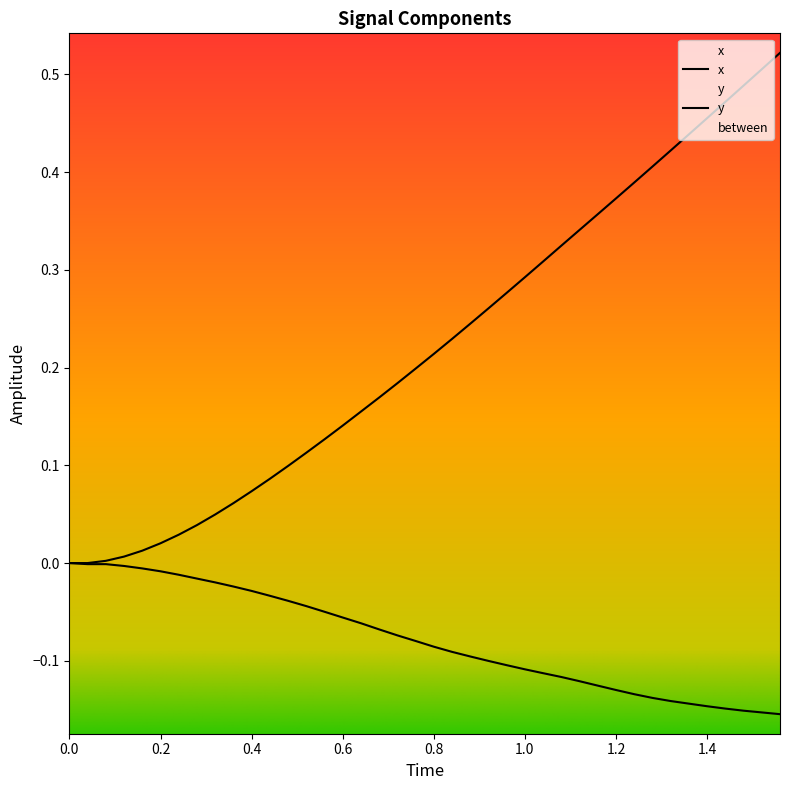

How many data points does each series have?

40